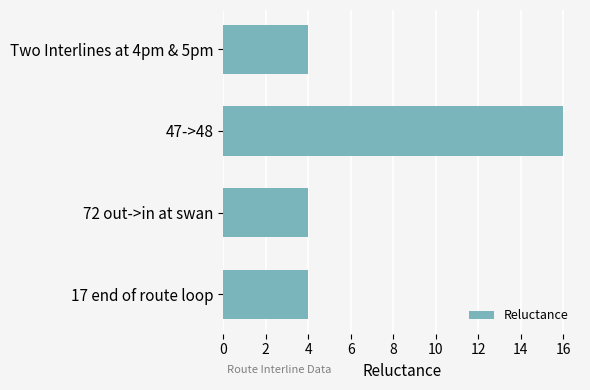

What is the greatest value displayed?

16